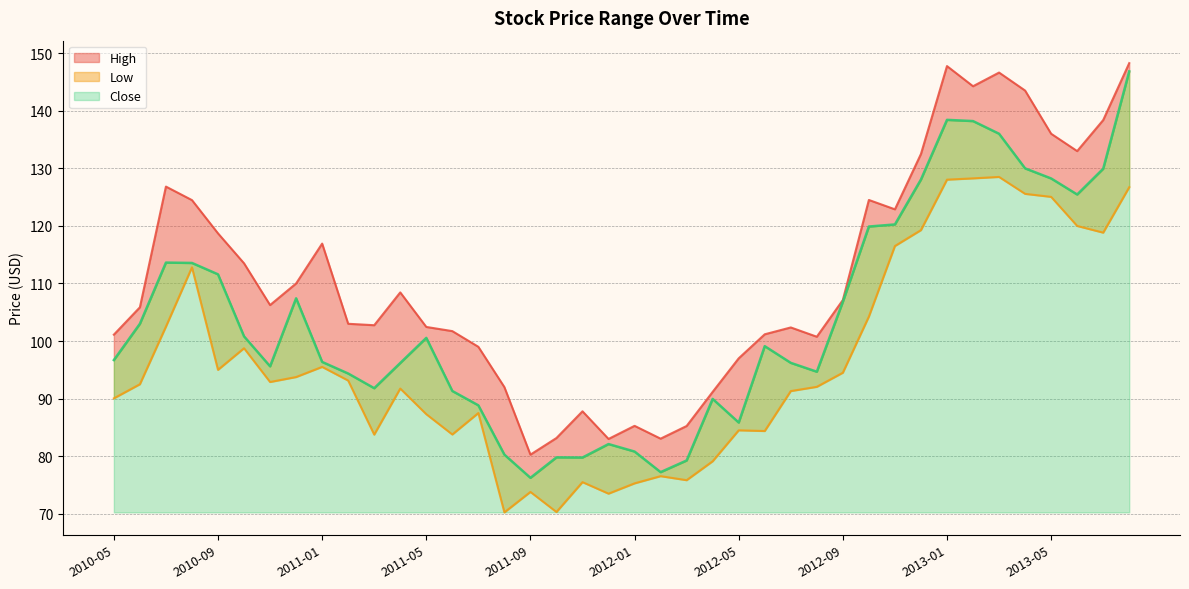

How many lines are shown in the chart?

3